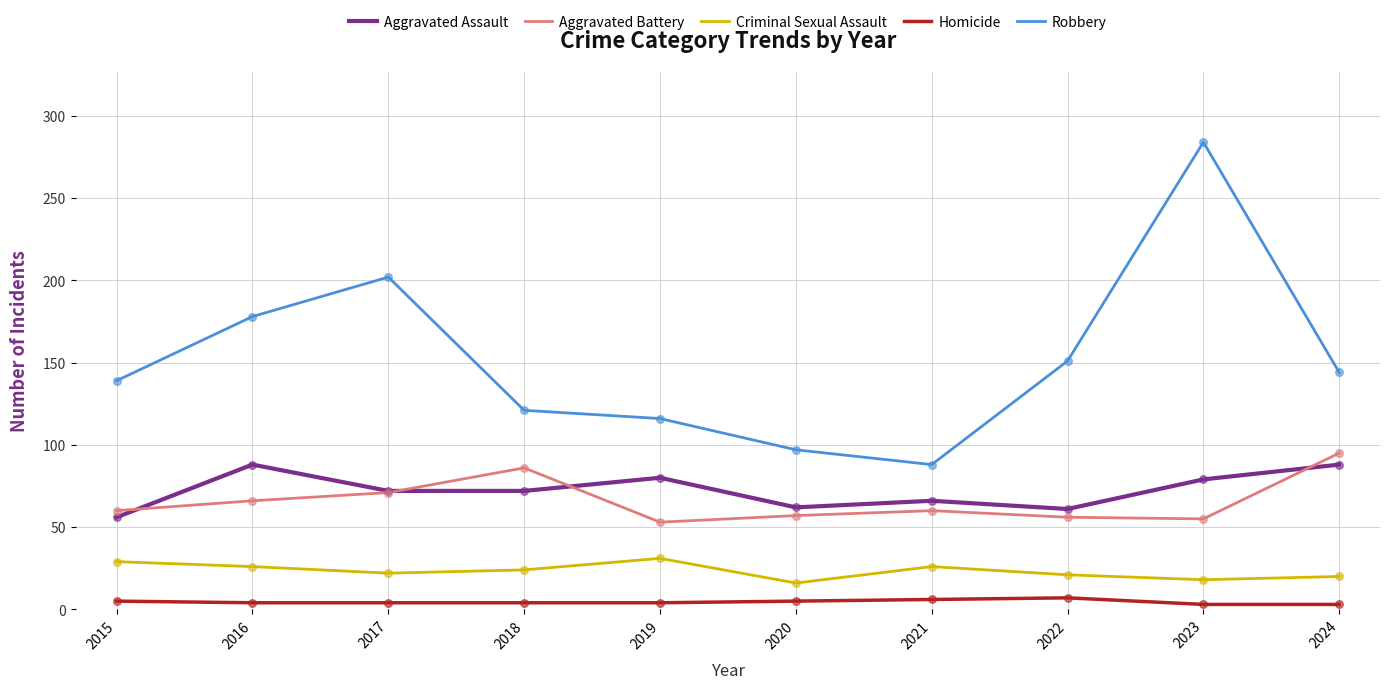

Which series has the widest spread of values?

Robbery